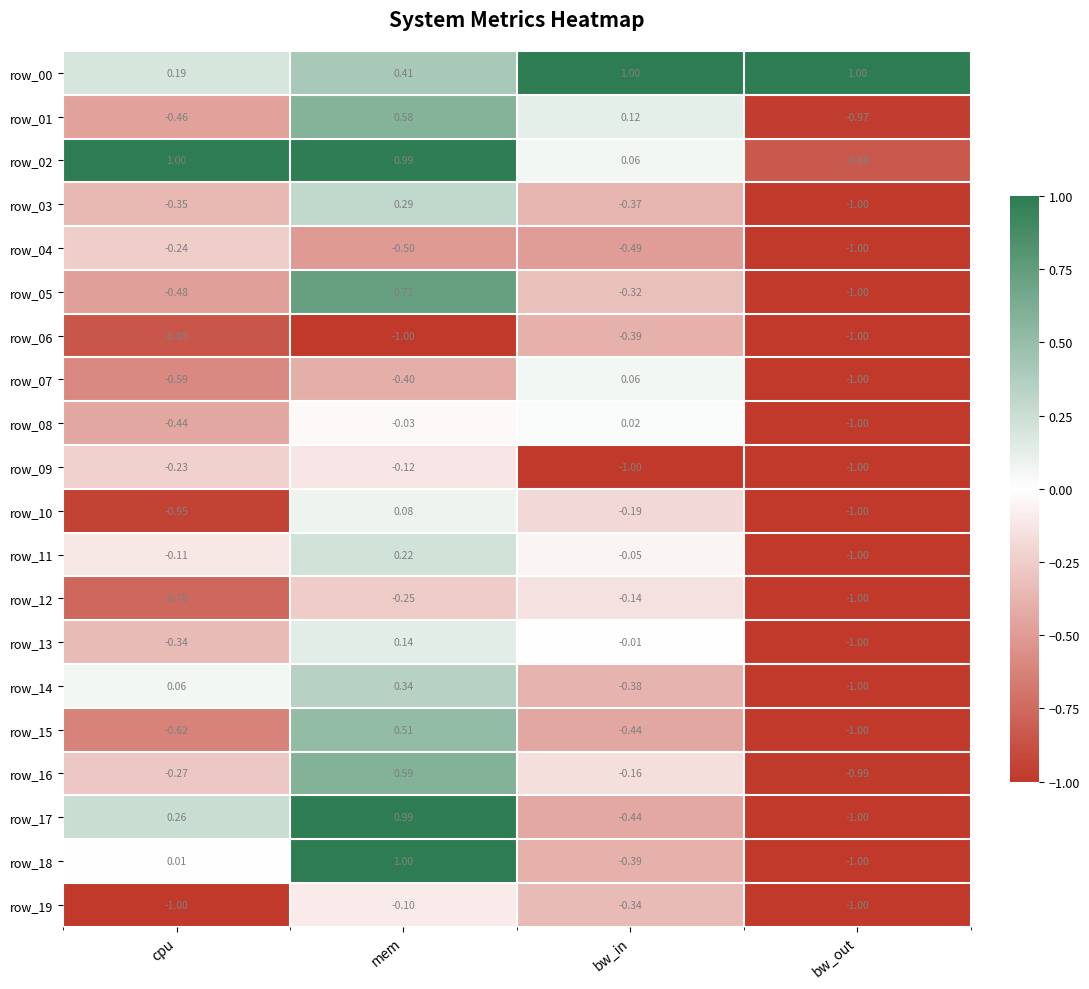

Is the value of row_16 at bw_in greater than the value of row_02 at bw_in?

No